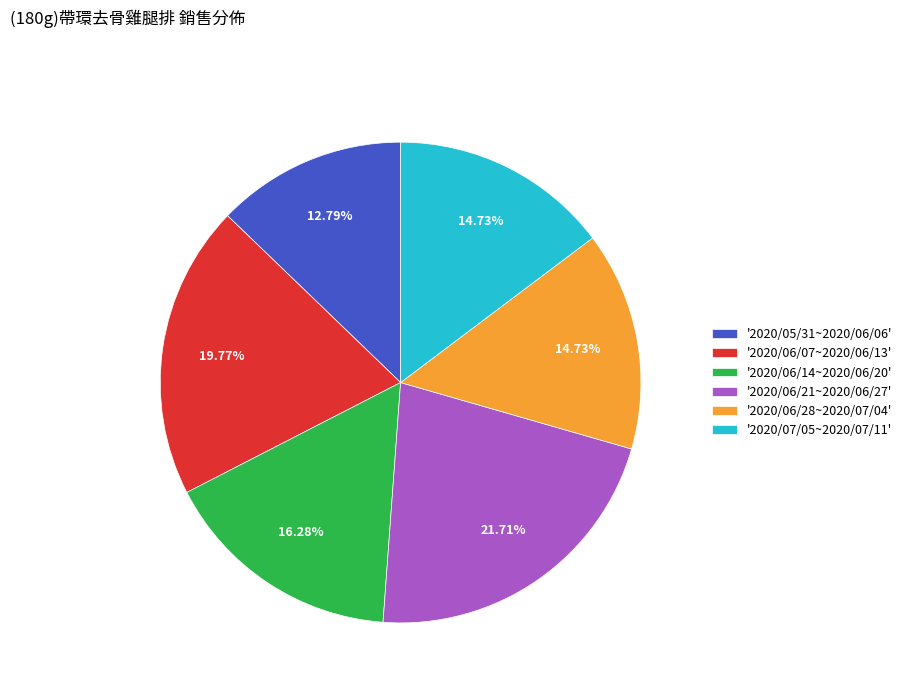

How many slices are in this pie chart?

6